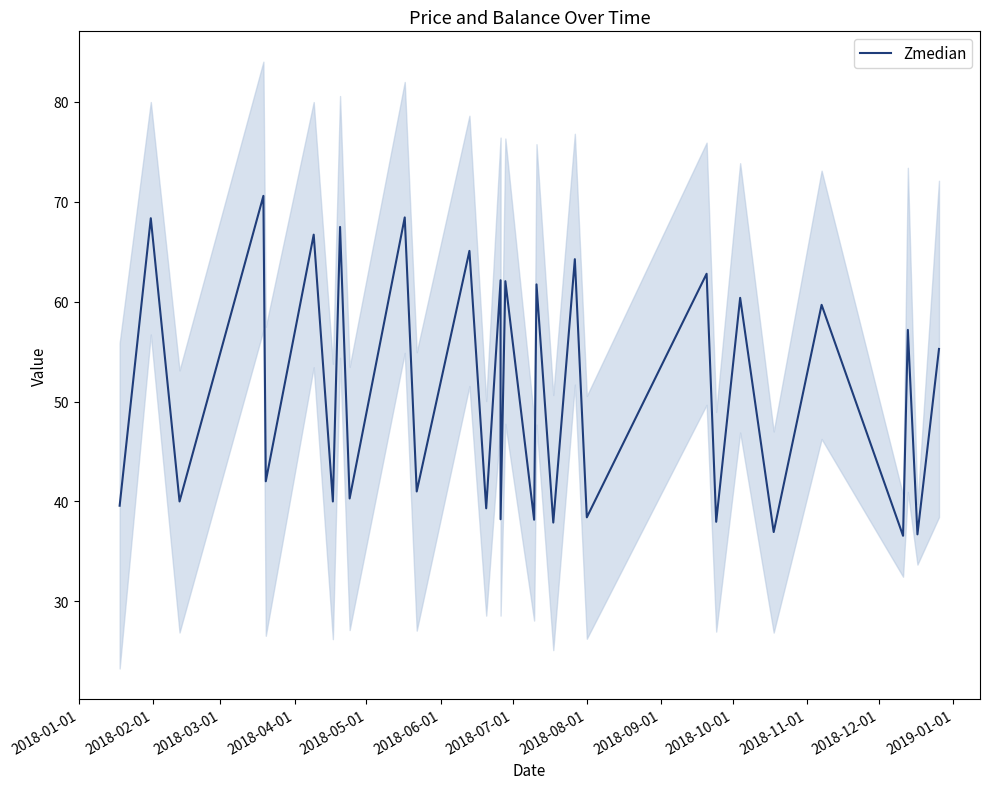

How many interior local valleys (lower than both neighbors) does the data have?

14